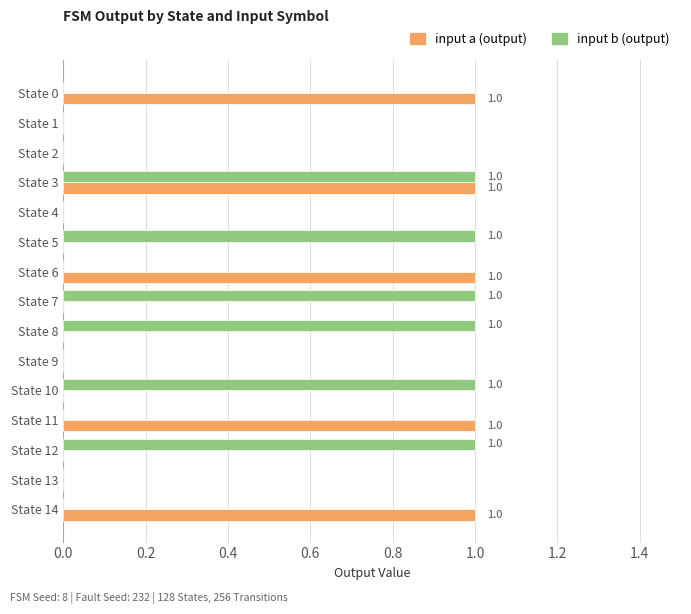

At which category is the sum across all series the highest?

State 3